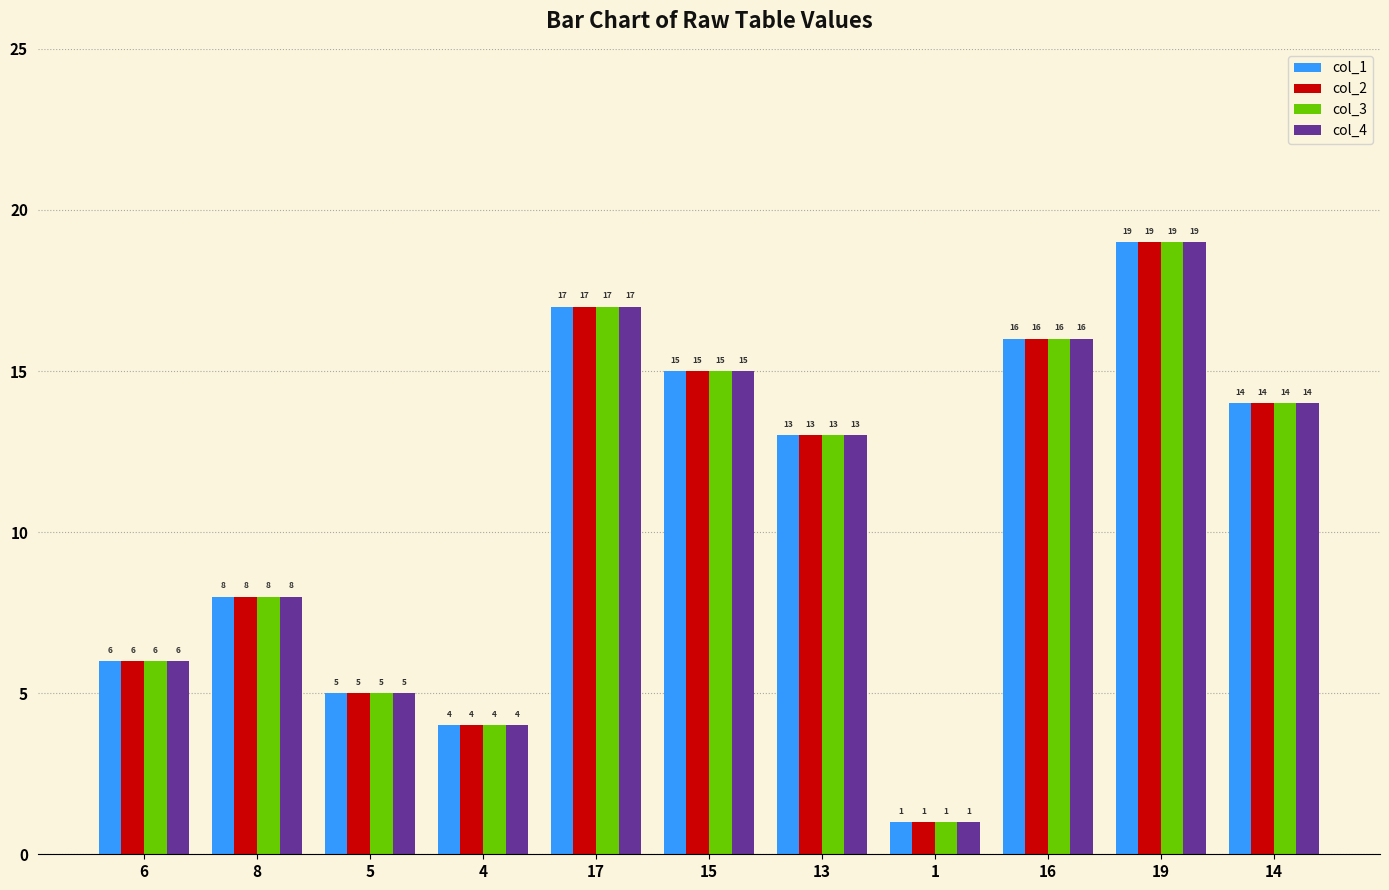

At which label does col_2 reach its minimum?

1